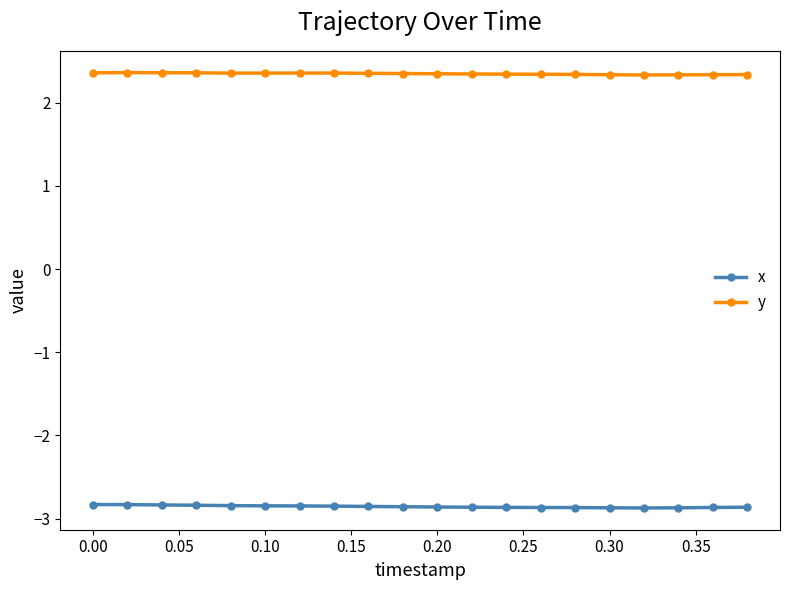

Rank the series by their average value, from lowest to highest.

x, y